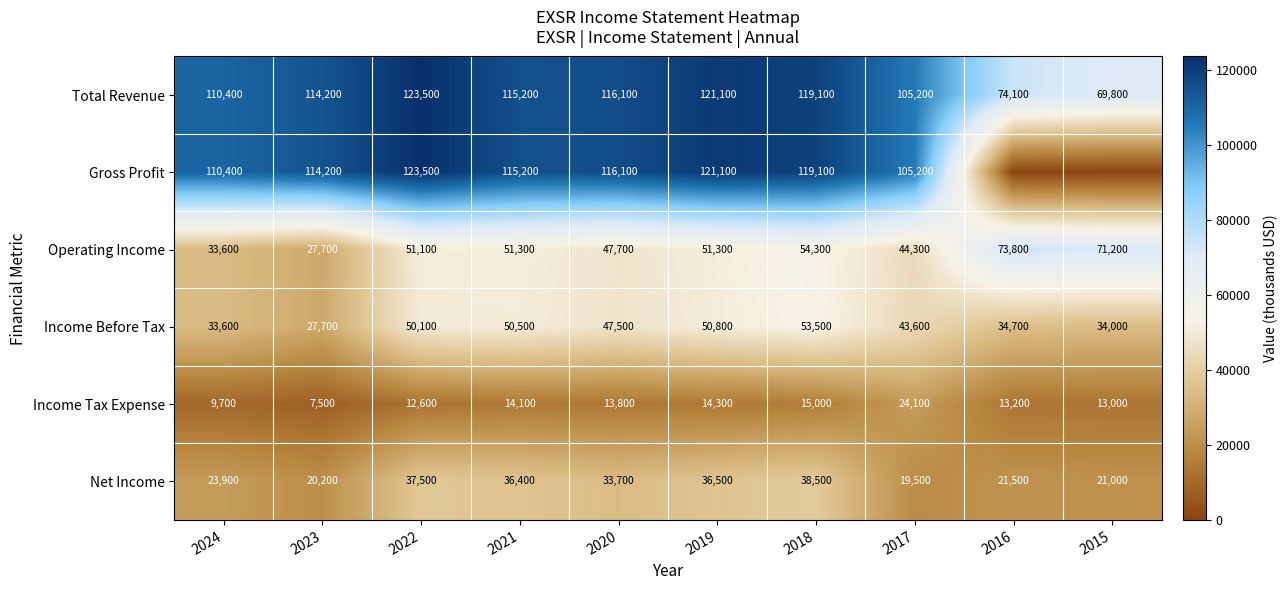

Is the value of Income Before Tax at 2022 greater than the value of Net Income at 2015?

Yes